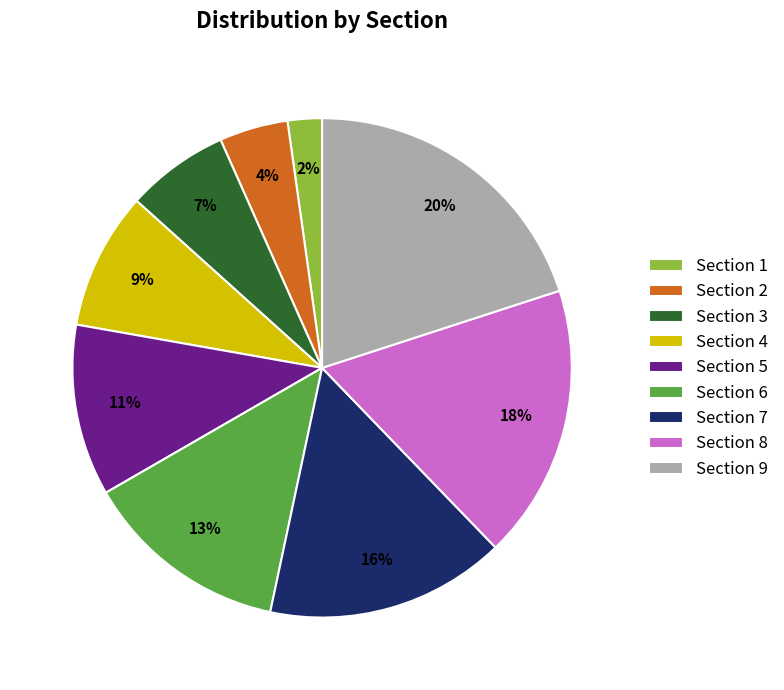

To the nearest percent, what portion does Section 2 represent?

4%